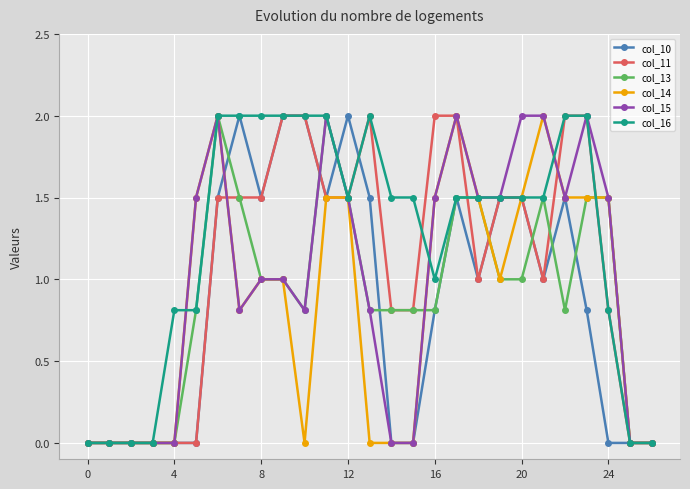

Which series has the largest total across all categories?

col_16